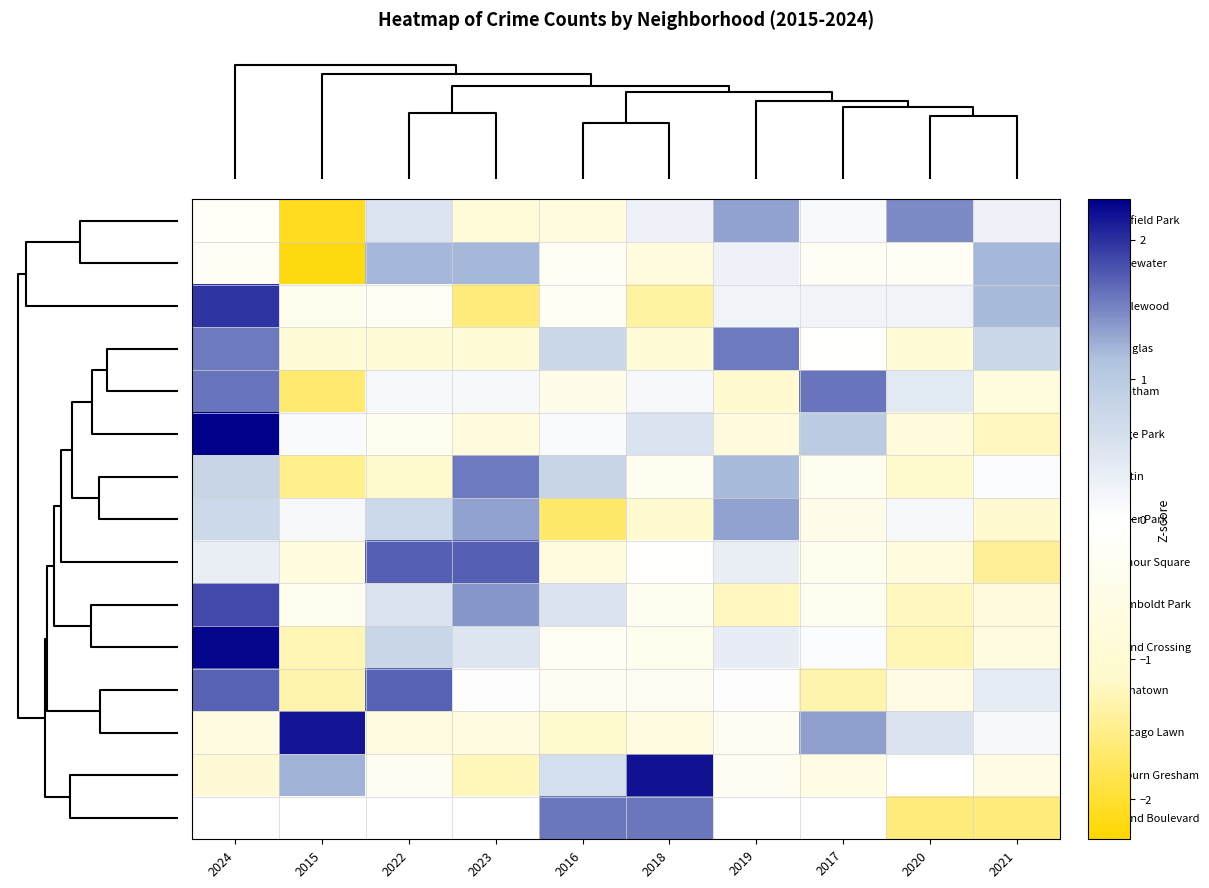

What is the maximum value shown in the chart?

2.3